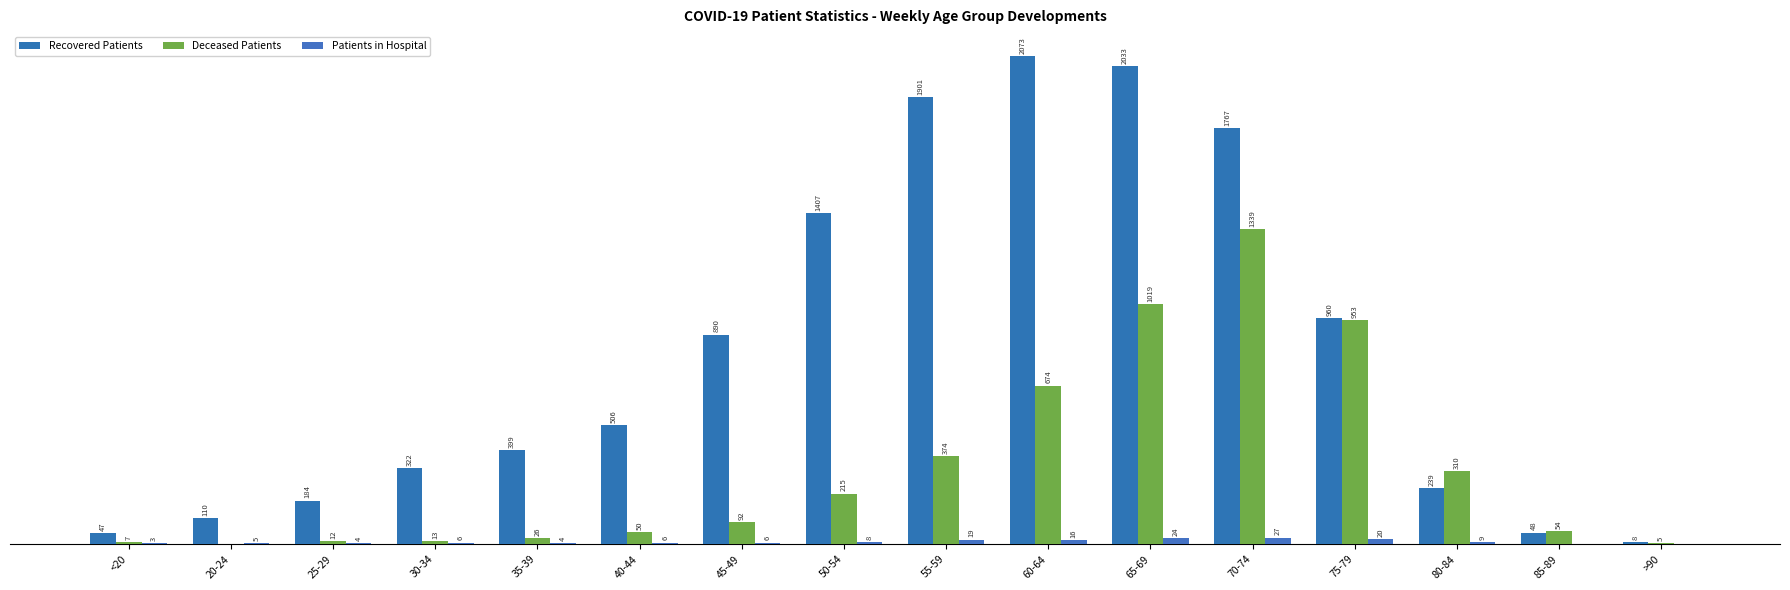

What is the maximum value shown in the chart?

2073